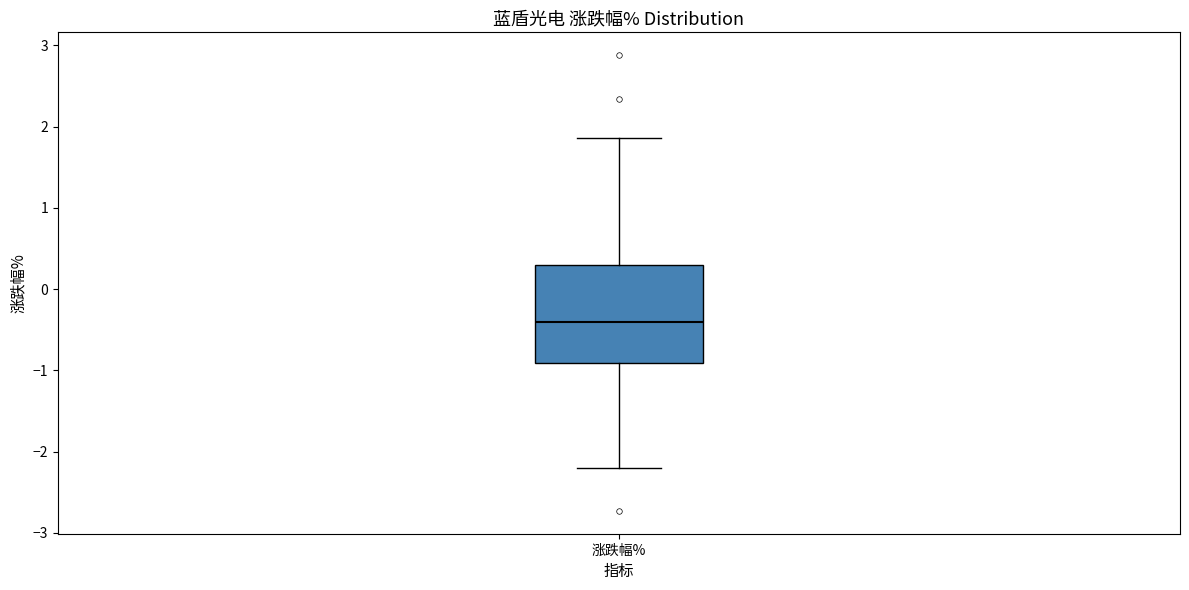

Transcribe this box plot: give where the median line is, the range the box spans, and where the two whiskers end, as read against the y-axis. The values are not printed on the chart, so give them approximately, as read against the axis.

median -0.4, box -0.9 to 0.3, whiskers -2.2 to 1.9